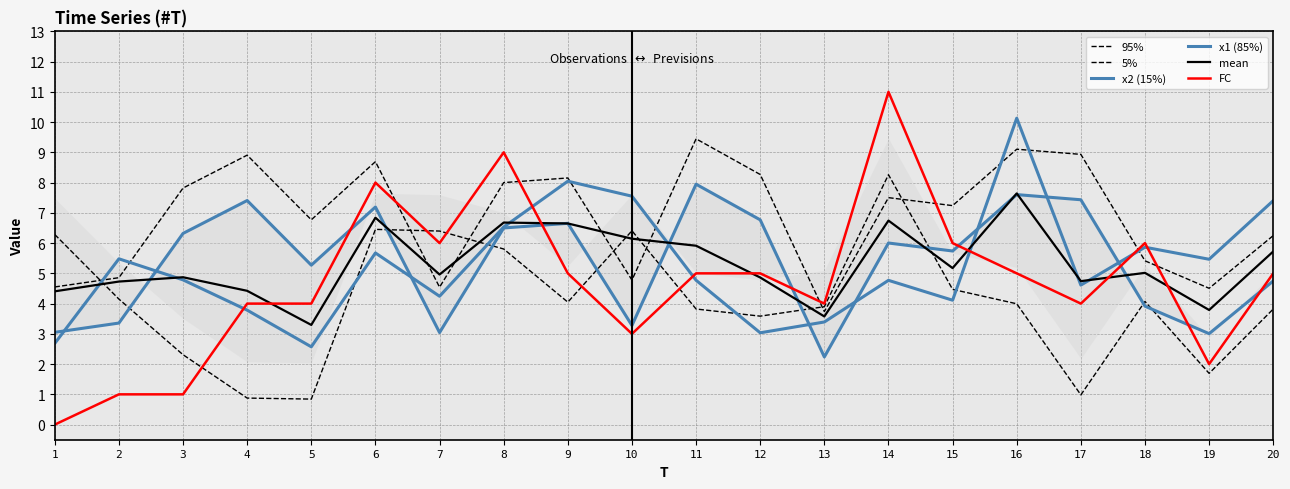

Which category has the lowest value across all series?

1